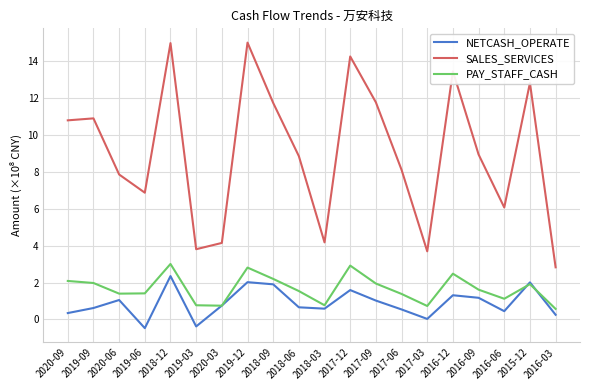

What position from the left is 2020-06?

3